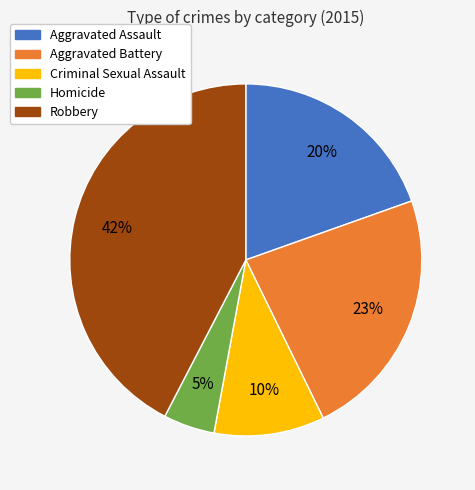

Which slice is the smallest?

Homicide